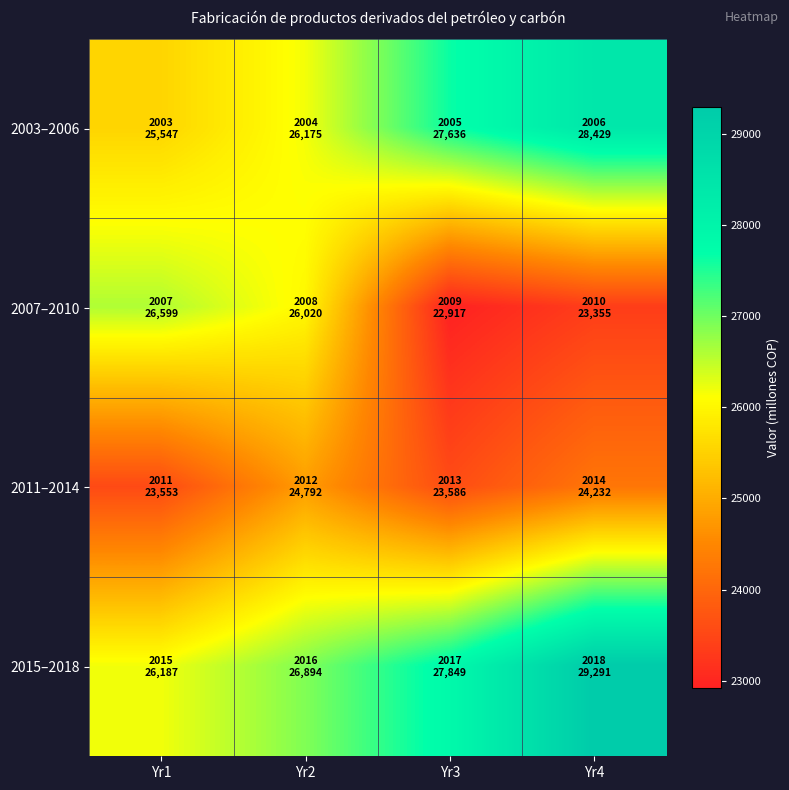

What is the spread (max minus min) of values at Yr2?

2102.5